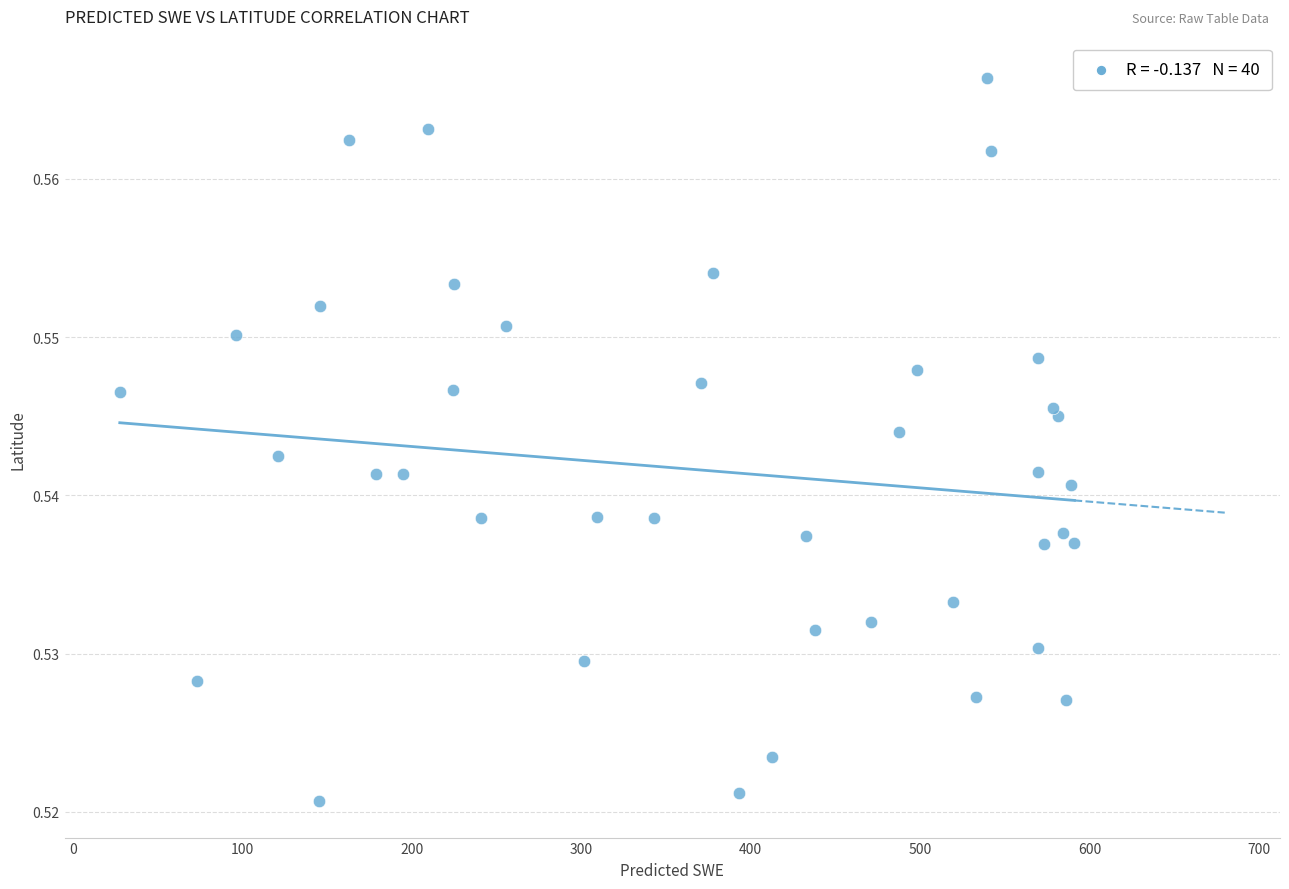

What is the range of X values (max minus min)?

563.3